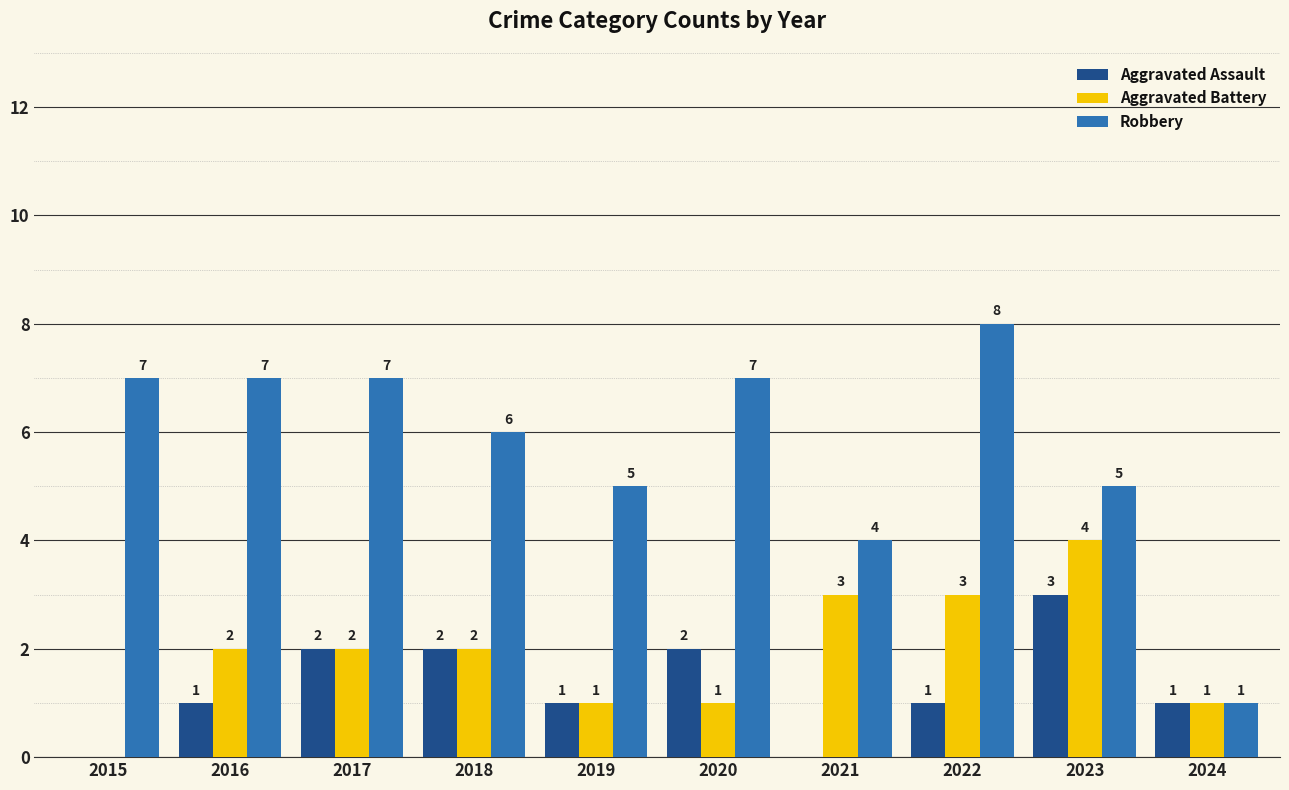

What is the sum of all Aggravated Assault values?

13